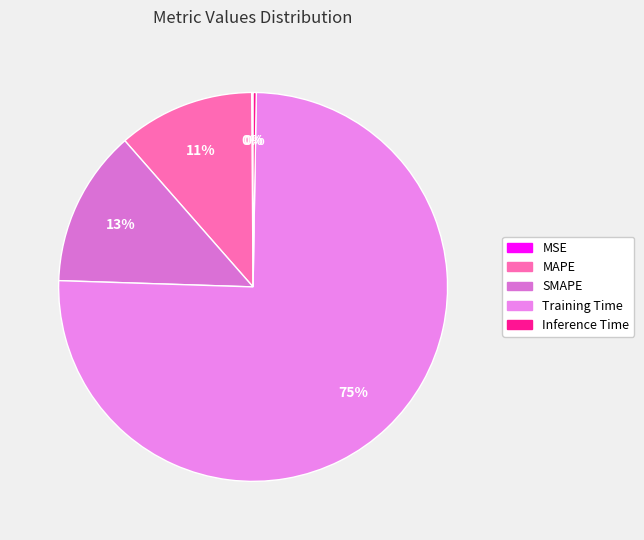

True or false: MAPE accounts for 11% of the total.

True